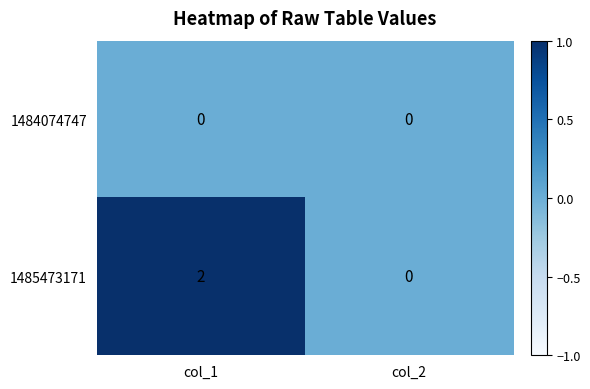

At which label does 1485473171 reach its minimum?

col_2